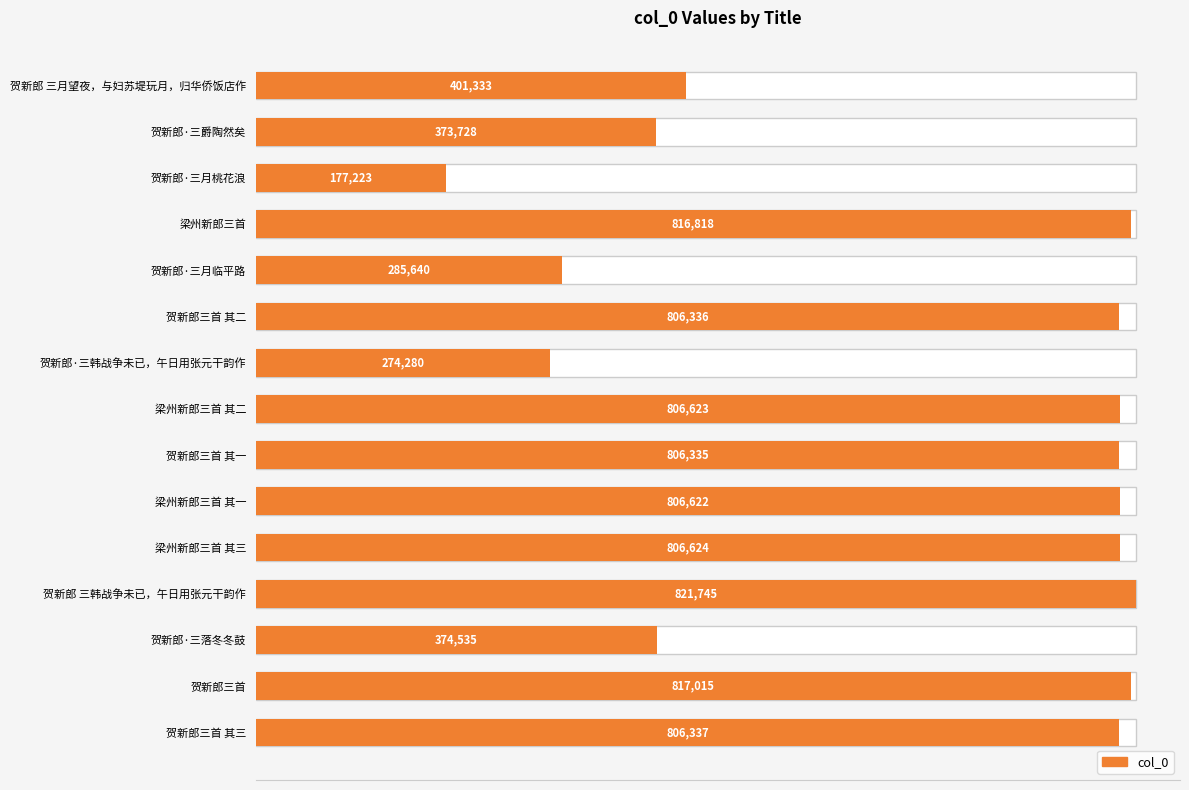

The value at 贺新郎 三韩战争未已，午日用张元干韵作 is 821745. True or false?

True